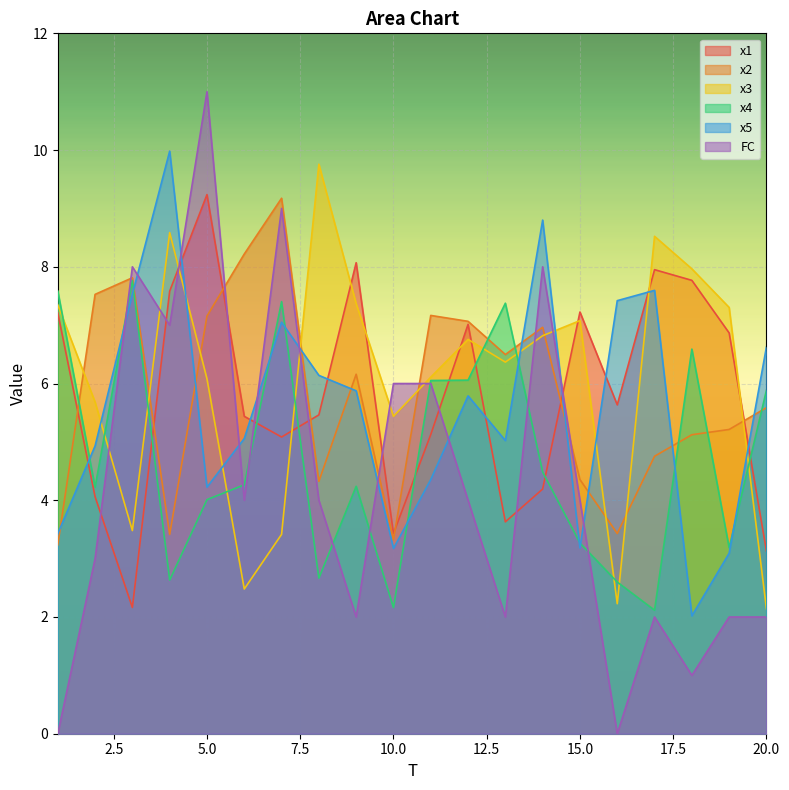

How many times do x3 and x4 cross each other?

10